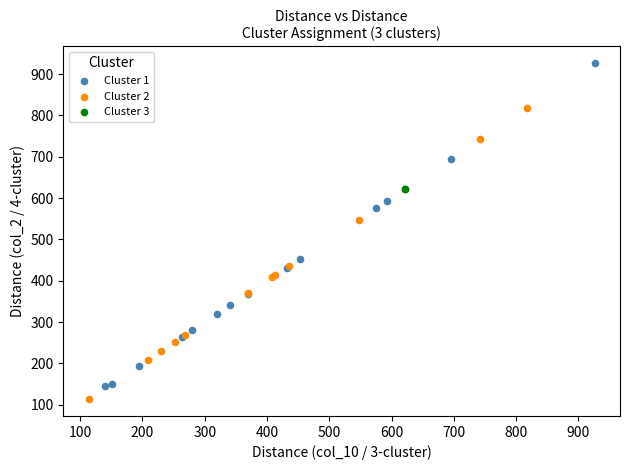

Which series contains the lowest Y value?

Cluster 2